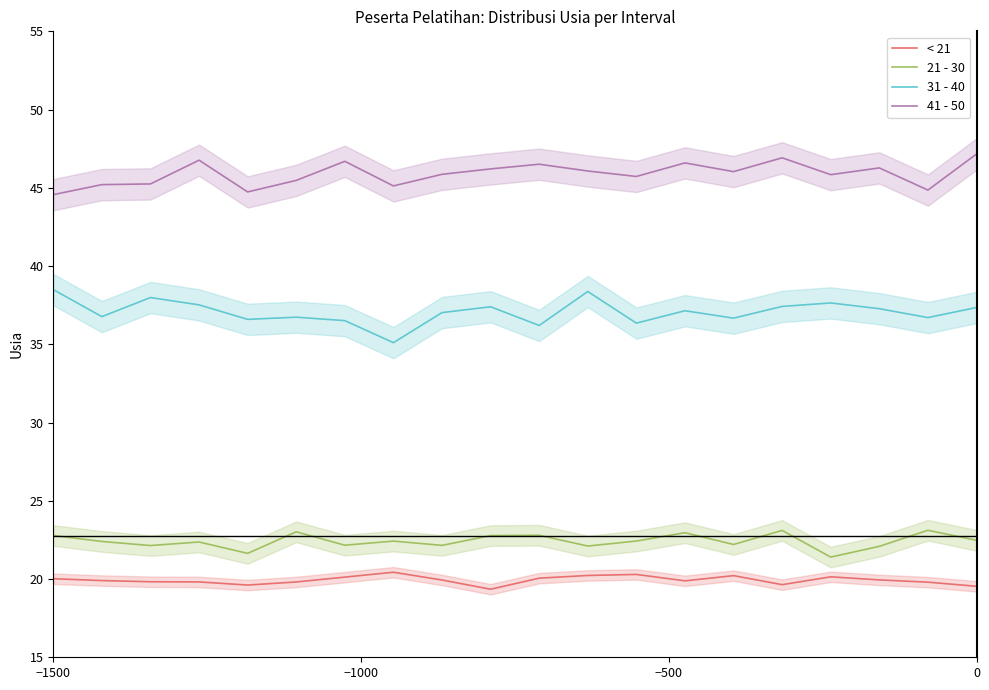

True or false: 21 - 30 and 41 - 50 cross at least once.

False